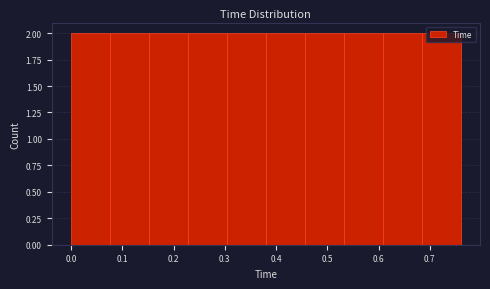

Reading left to right, transcribe this chart: for each bar, give the range it covers on the x-axis and its height. Neither the bar edges nor the heights are printed on the chart, so give them approximately, as read against the axes.

0.000 to 0.076: 2
0.076 to 0.152: 2
0.152 to 0.228: 2
0.228 to 0.304: 2
0.304 to 0.380: 2
0.380 to 0.456: 2
0.456 to 0.532: 2
0.532 to 0.608: 2
0.608 to 0.684: 2
0.684 to 0.760: 2